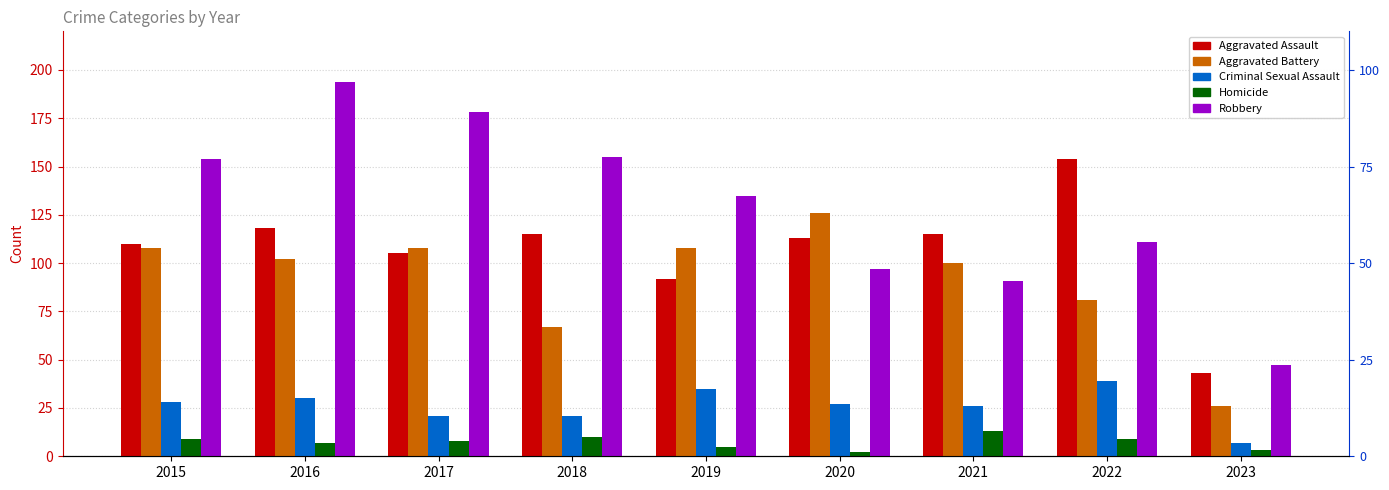

Rank the categories by Homicide value from highest to lowest.

2021, 2018, 2015, 2022, 2017, 2016, 2019, 2023, 2020